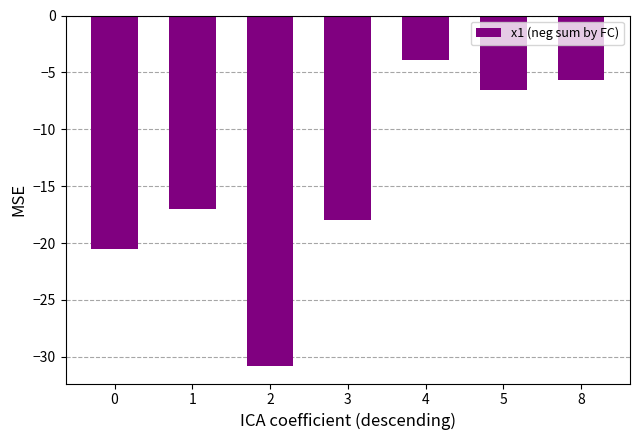

What is the difference between the maximum and second lowest values?

16.6